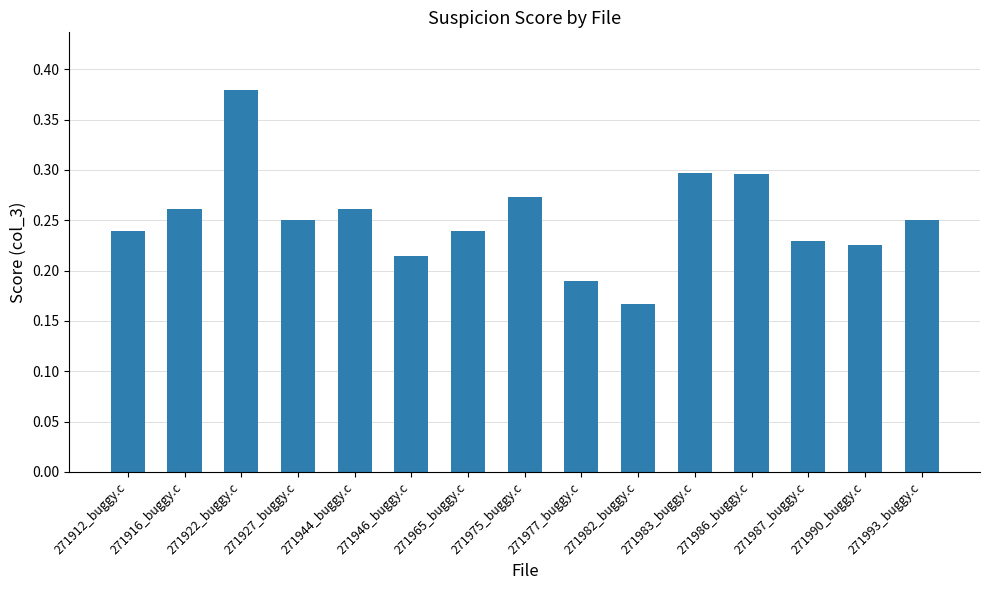

What is the sum of the values at 271983_buggy.c and 271975_buggy.c?

0.6